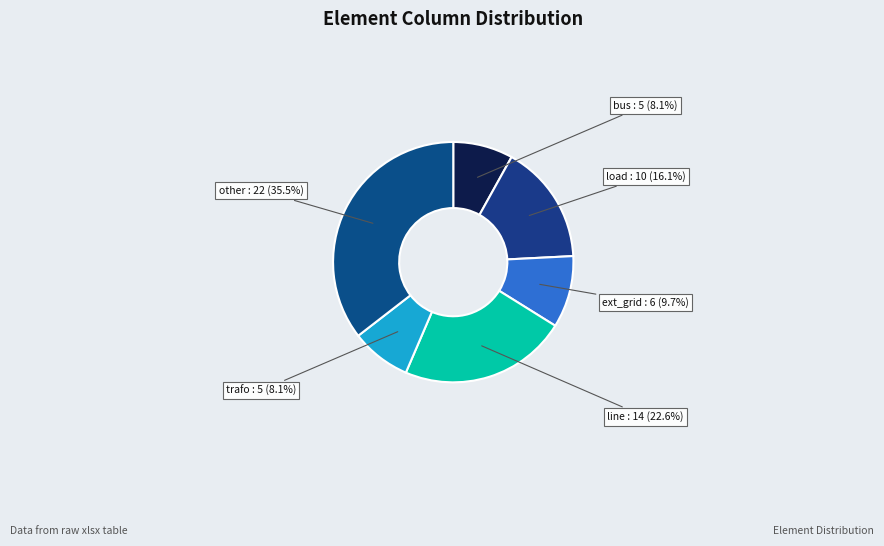

How many segments does this pie chart have?

6